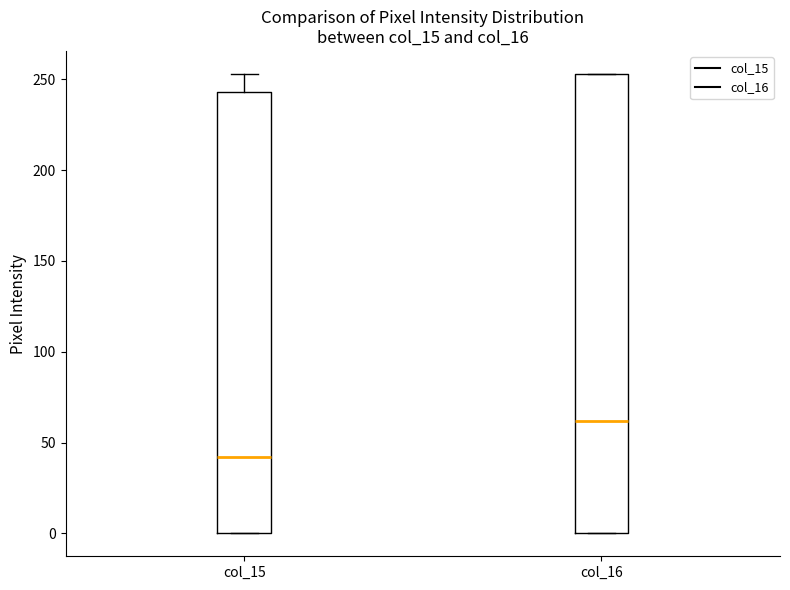

Comparing the boxes themselves (not the whiskers), which one is the tallest?

col_16